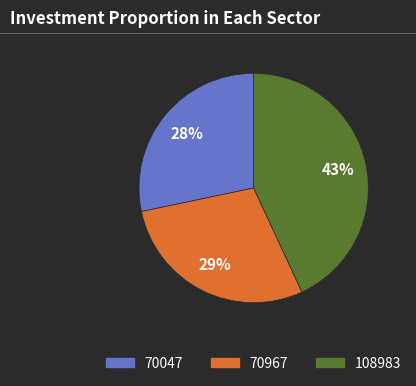

Is 70047 the majority of the pie?

No